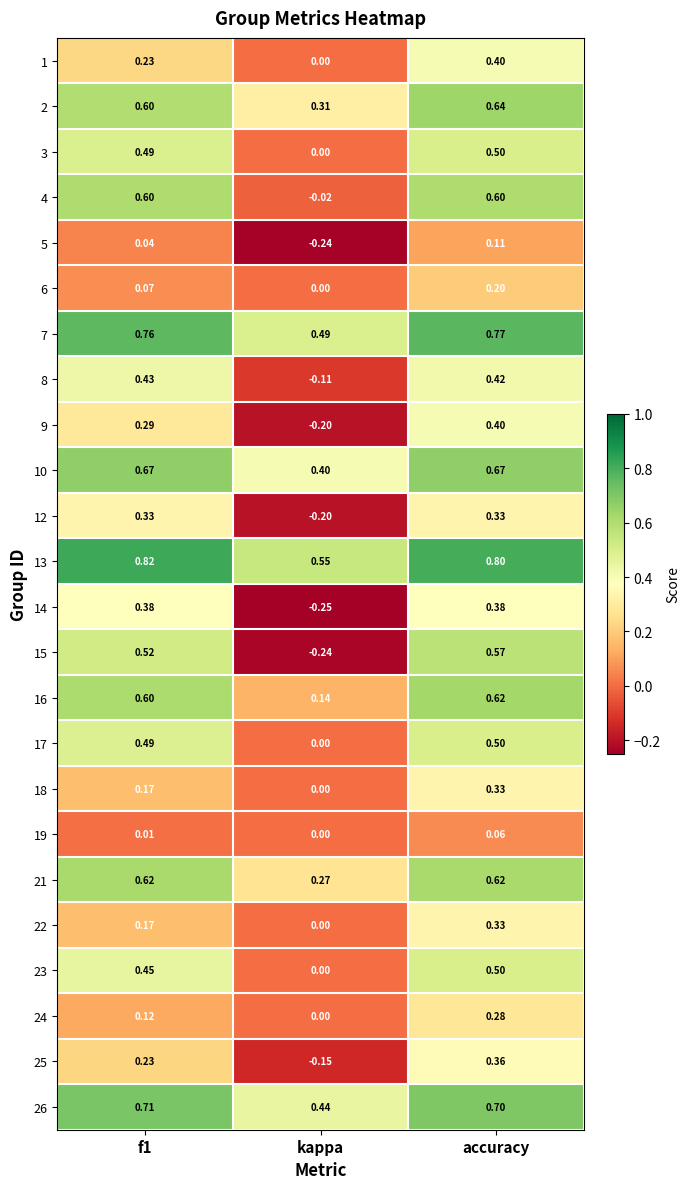

Is the value of 3 at accuracy greater than the value of 17 at kappa?

Yes